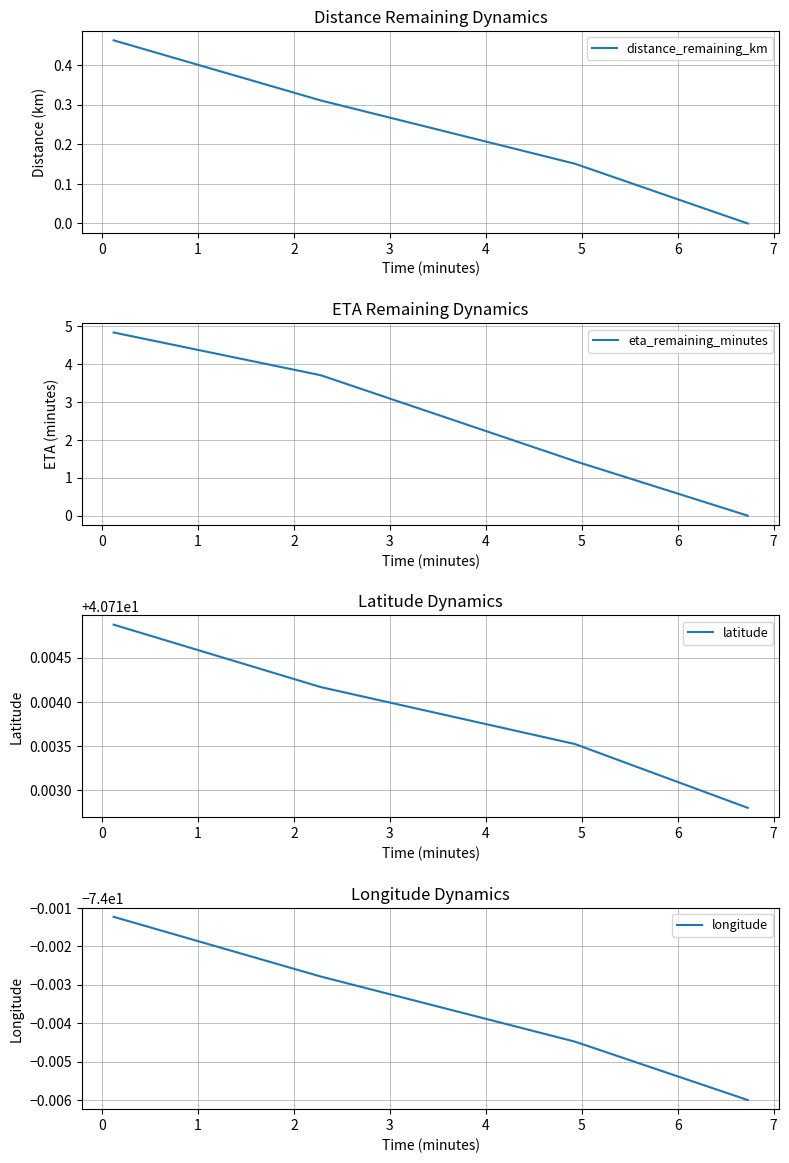

True or false: longitude and distance_remaining_km cross at least once.

False